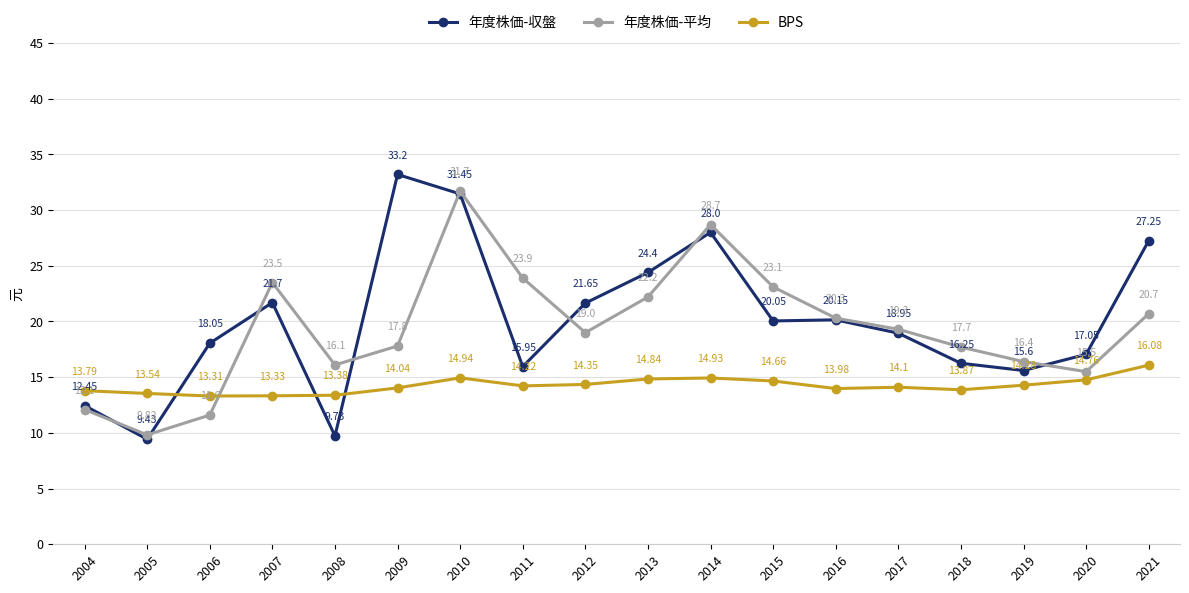

In BPS, how many points are higher than both neighbors (excluding endpoints)?

3